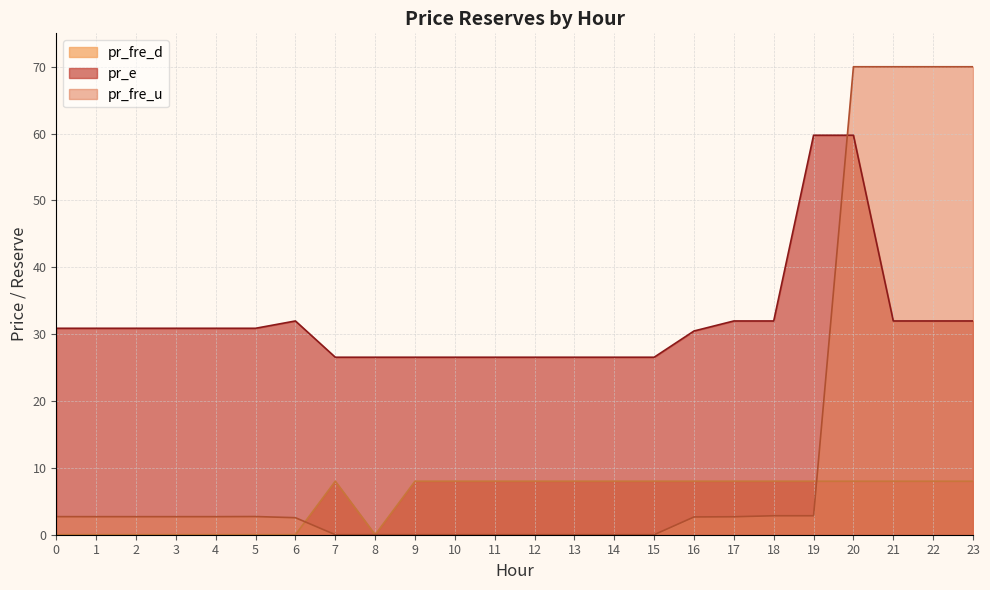

How many values in the pr_fre_u series exceed 2?

15